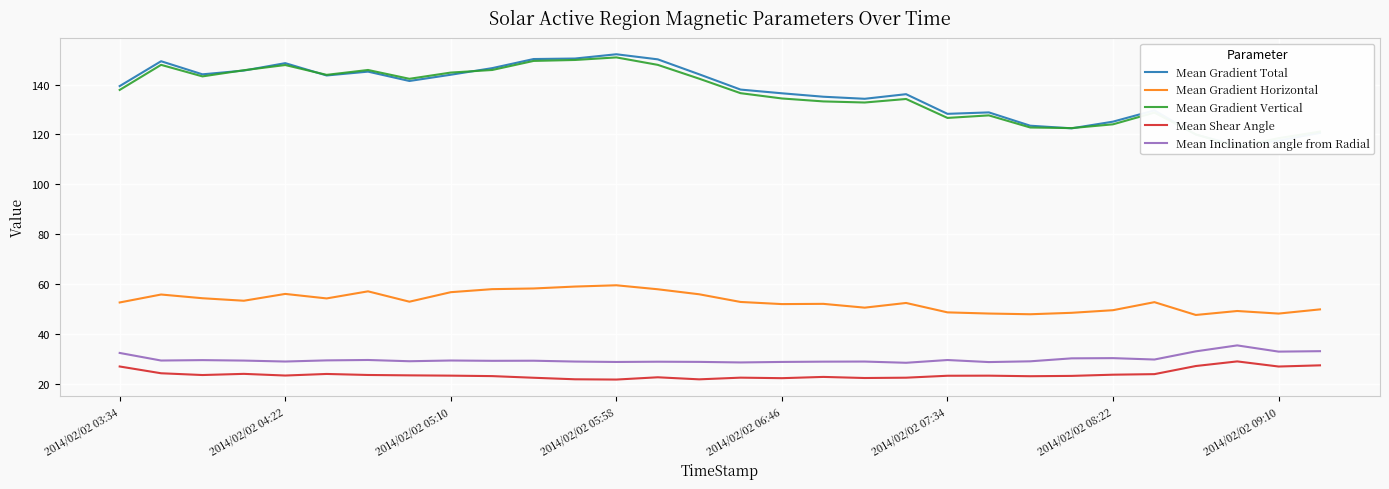

True or false: Mean Inclination angle from Radial has a value of 40.8 at 2014/02/02 07:34.

False